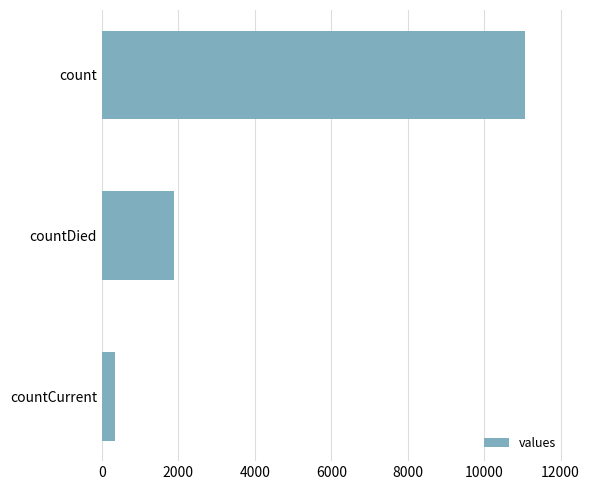

List the labels in order of value, largest first.

count, countDied, countCurrent